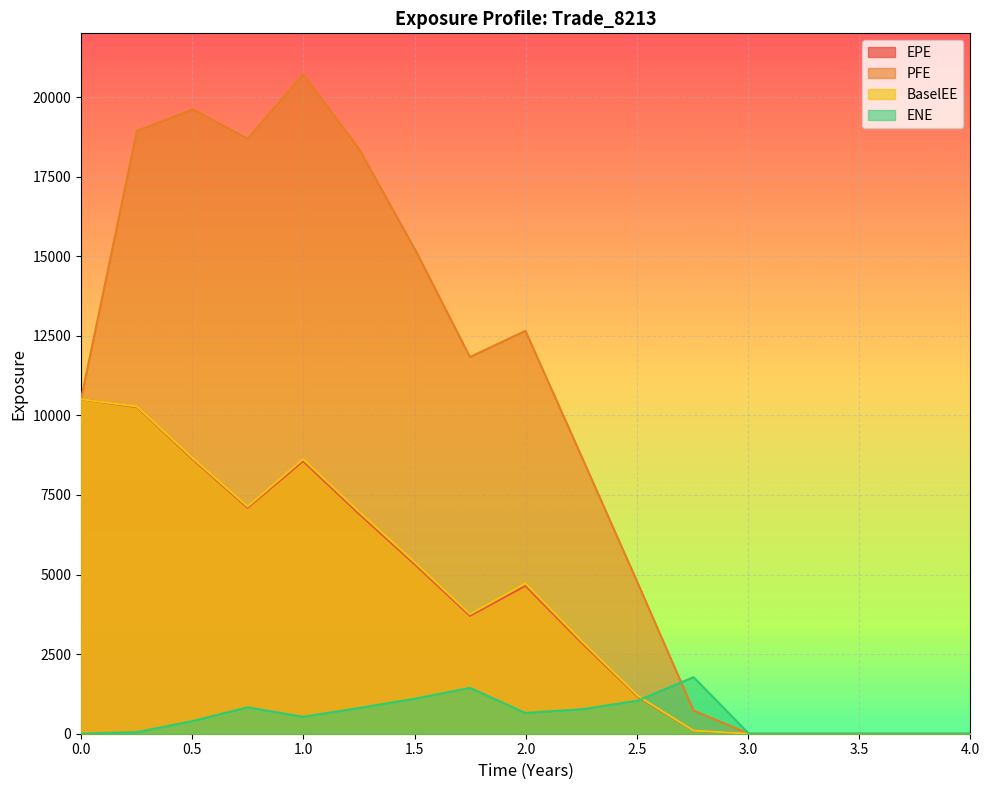

What is the maximum value shown in the chart?

20711.9